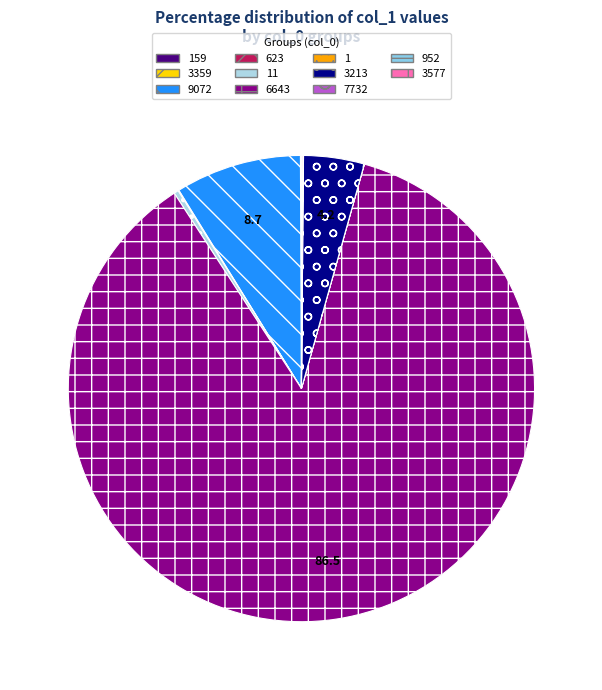

Is there any slice that represents more than half of the pie?

Yes